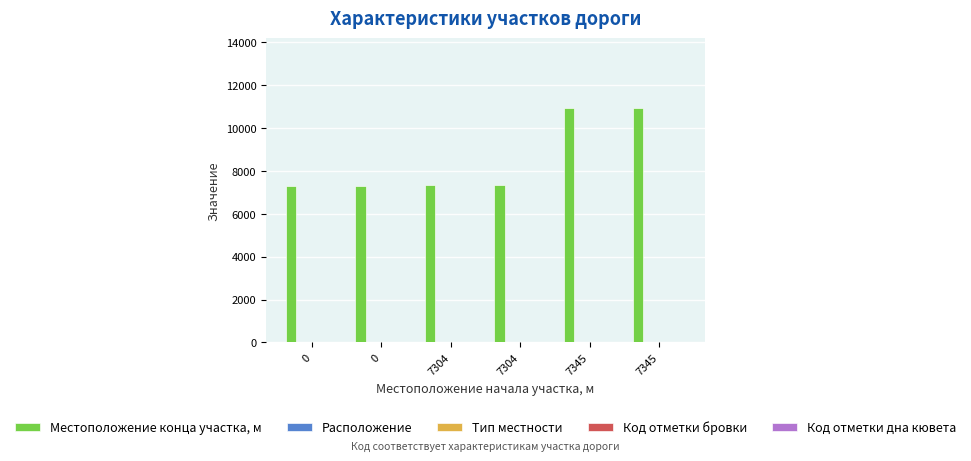

What is the value of the Местоположение конца участка, м bar at the 5th from the left?

10920